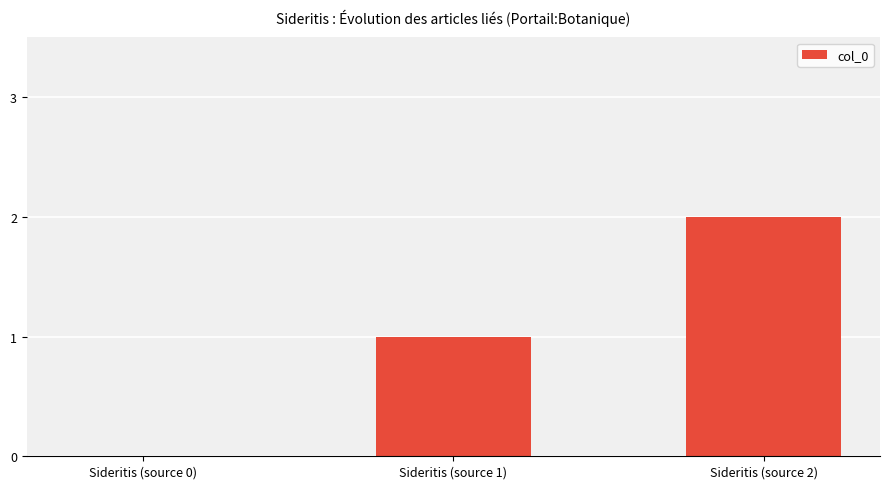

The value at Sideritis (source 0) is 0. True or false?

True